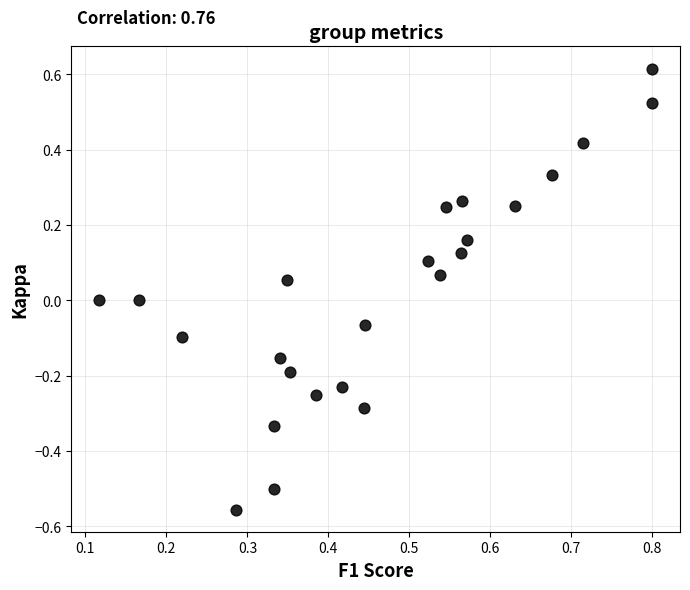

What is the range of Y values (max minus min)?

1.2